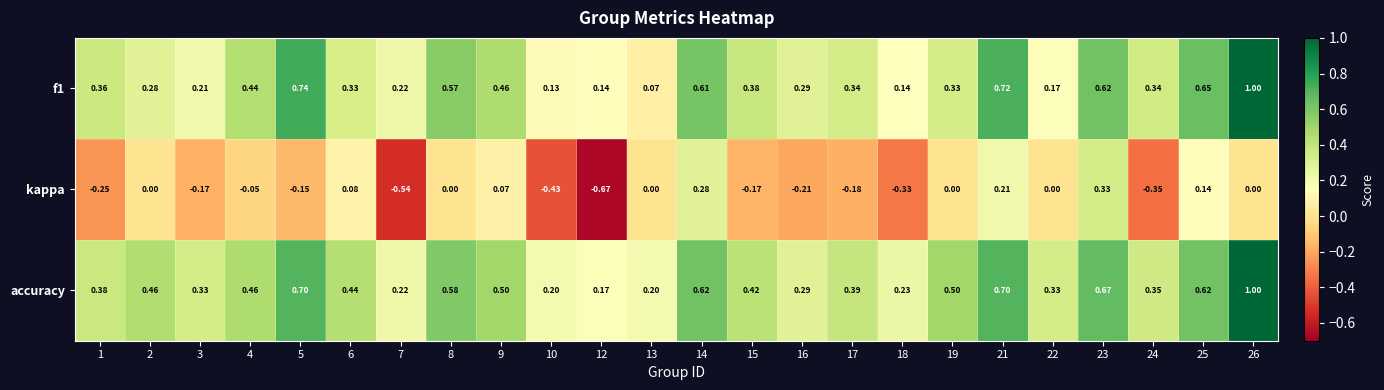

Which series changed the most between 10 and 12?

kappa